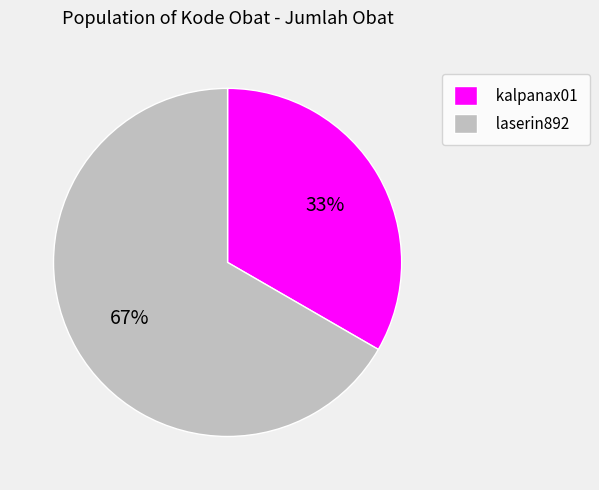

To the nearest percent, what is the combined percentage of laserin892 and kalpanax01?

100%